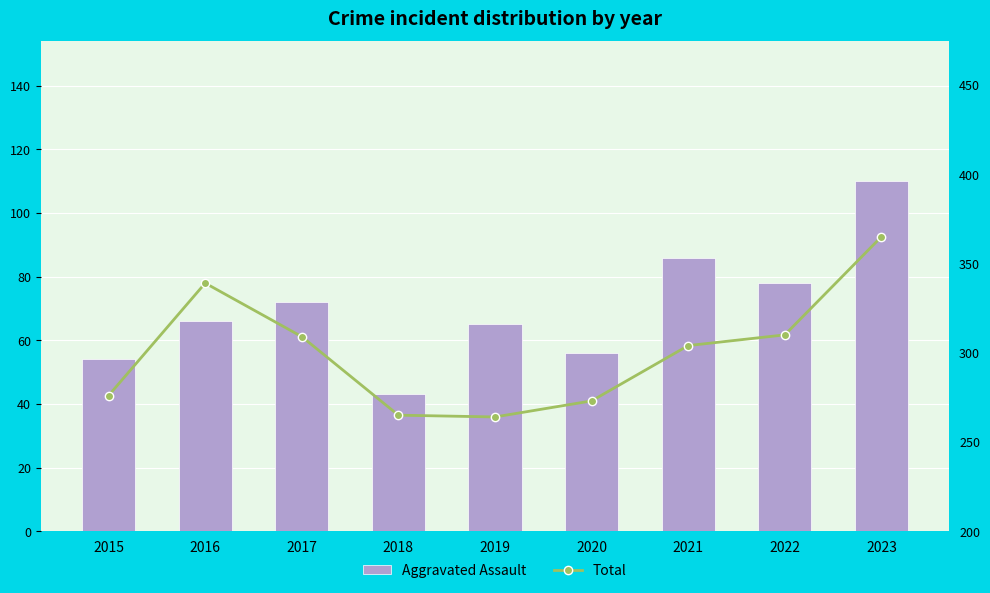

Between 2018 and 2021, which series saw the biggest shift?

Aggravated Assault